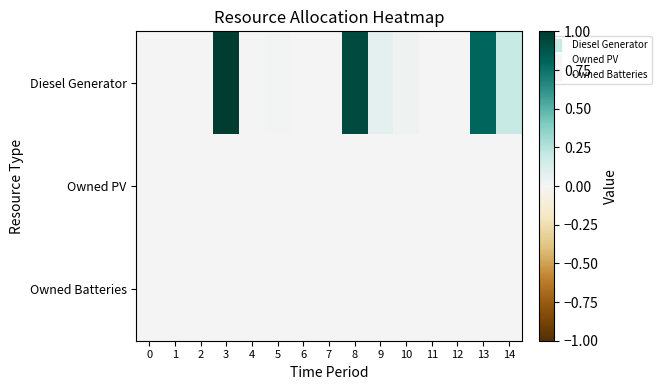

Reading left to right, extract all data points from this chart.

Diesel Generator: 0=0.0	1=0.0	2=0.0	3=1.0	4=0.0	5=0.0	6=0.0	7=0.0	8=0.9	9=0.1	10=0.0	11=0.0	12=0.0	13=0.8	14=0.2
Owned PV: 0=0.0	1=0.0	2=0.0	3=0.0	4=0.0	5=0.0	6=0.0	7=0.0	8=0.0	9=0.0	10=0.0	11=0.0	12=0.0	13=0.0	14=0.0
Owned Batteries: 0=0.0	1=0.0	2=0.0	3=0.0	4=0.0	5=0.0	6=0.0	7=0.0	8=0.0	9=0.0	10=0.0	11=0.0	12=0.0	13=0.0	14=0.0